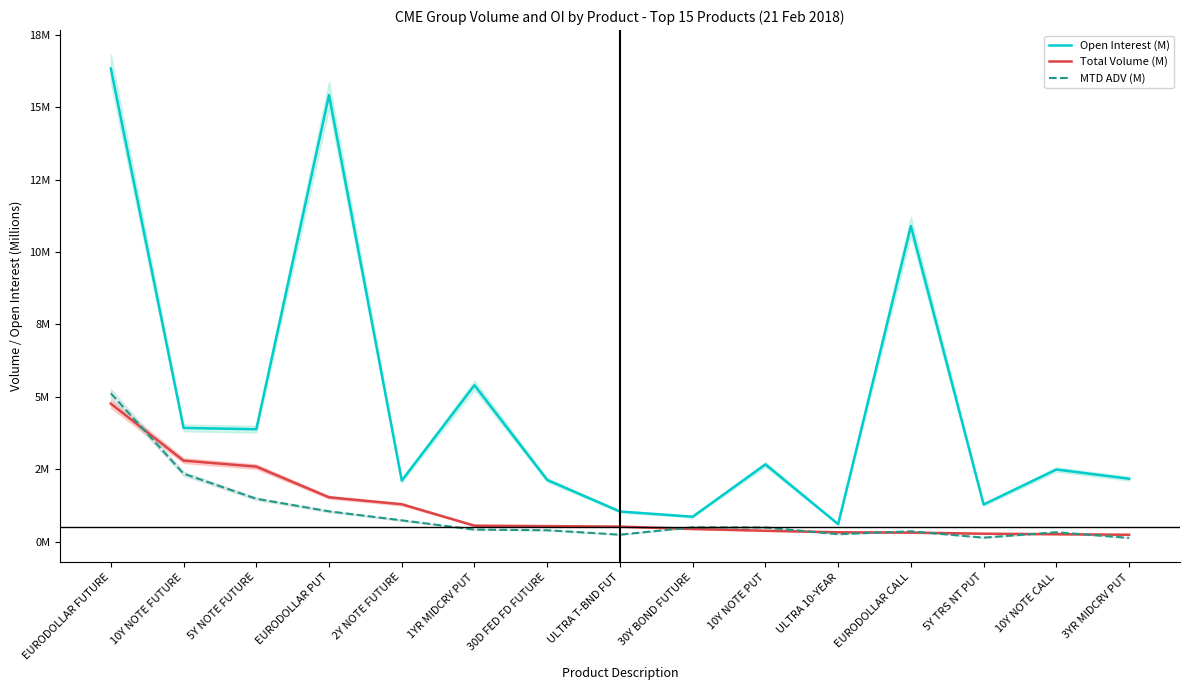

Is the value of Total Volume (M) at 3YR MIDCRV PUT greater than the value of MTD ADV (M) at 30Y BOND FUTURE?

No